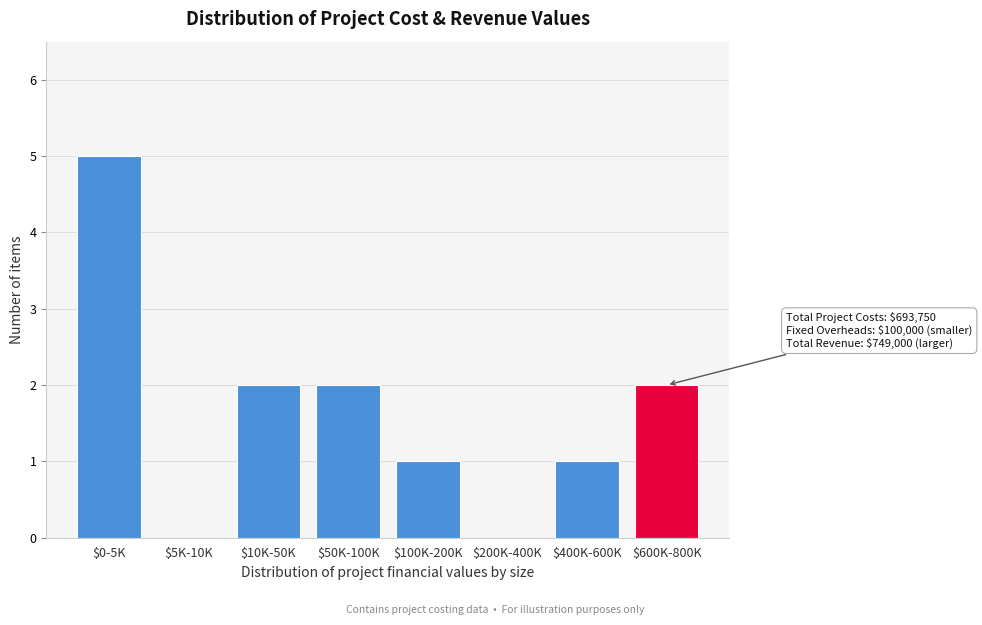

What is the maximum value shown in the chart?

5